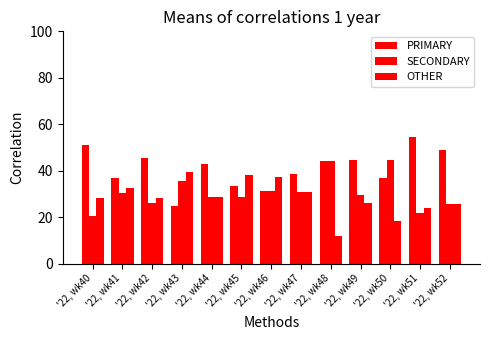

How many bars are there in total?

39